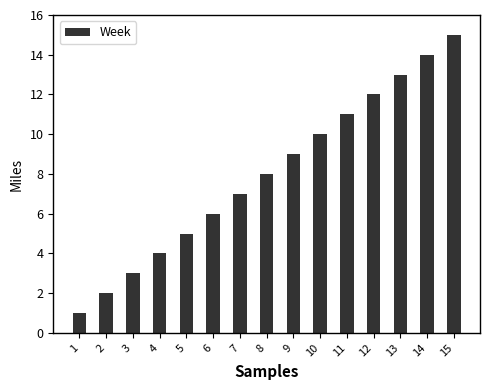

Rank the categories by value from lowest to highest.

1, 2, 3, 4, 5, 6, 7, 8, 9, 10, 11, 12, 13, 14, 15